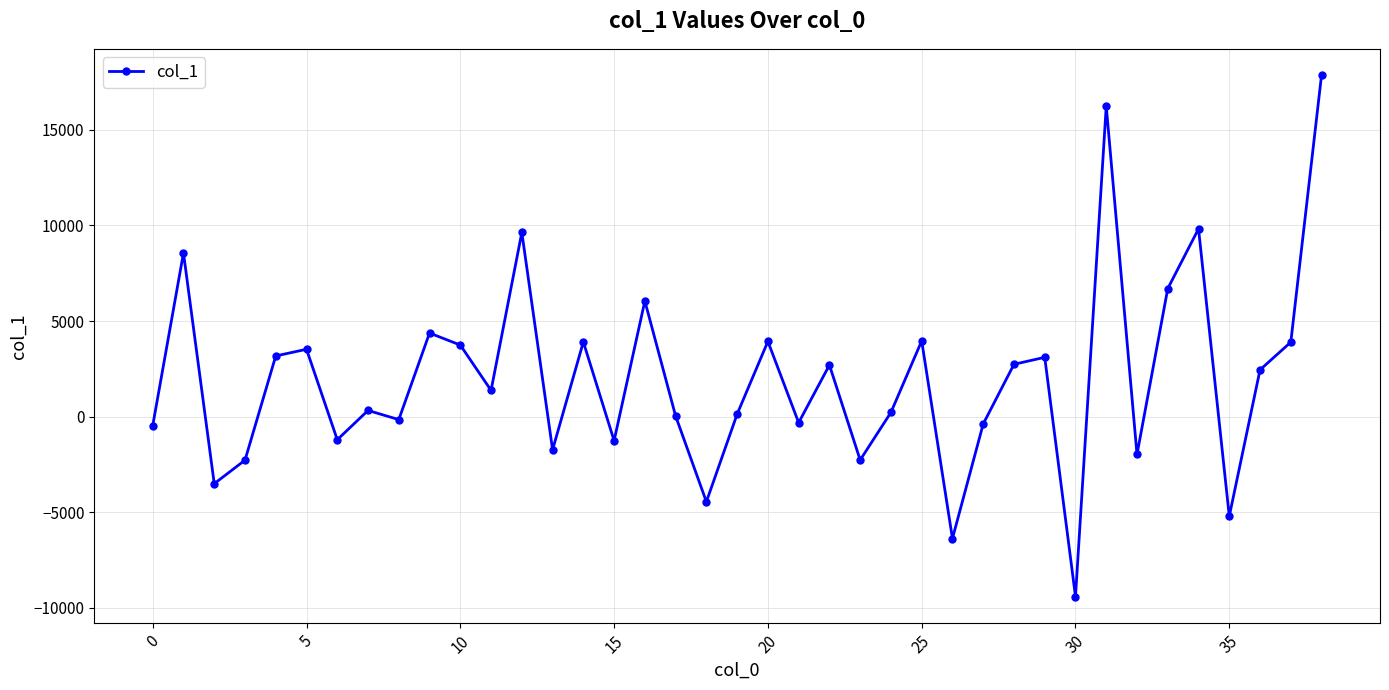

What is the maximum value shown in the chart?

17879.4